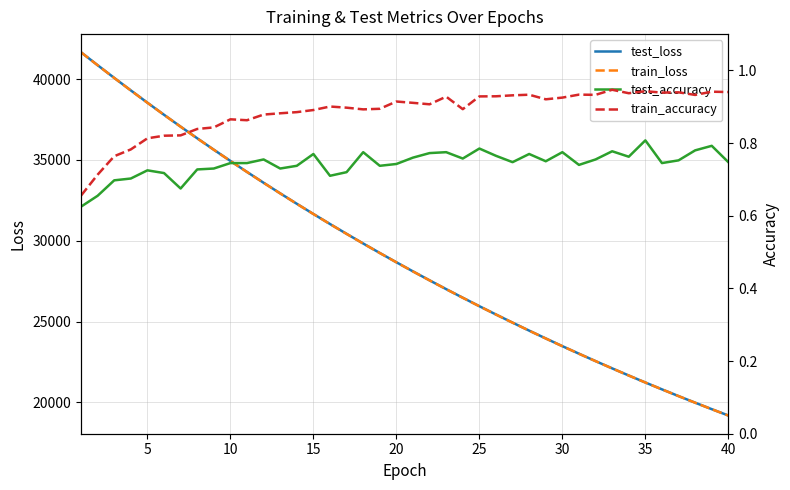

What is the highest value of the train_loss series?

41656.8